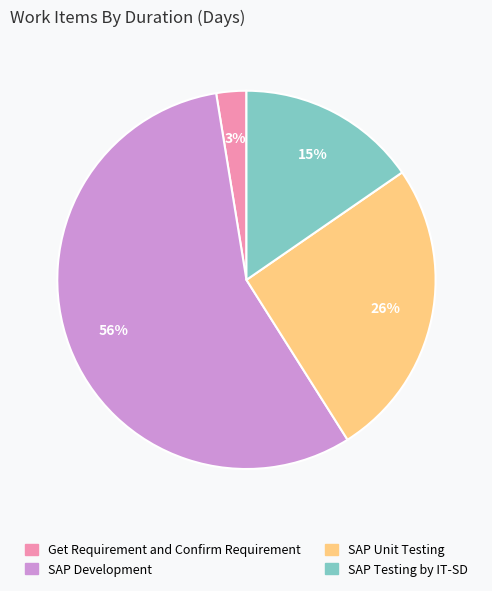

Does any single category account for the majority?

Yes